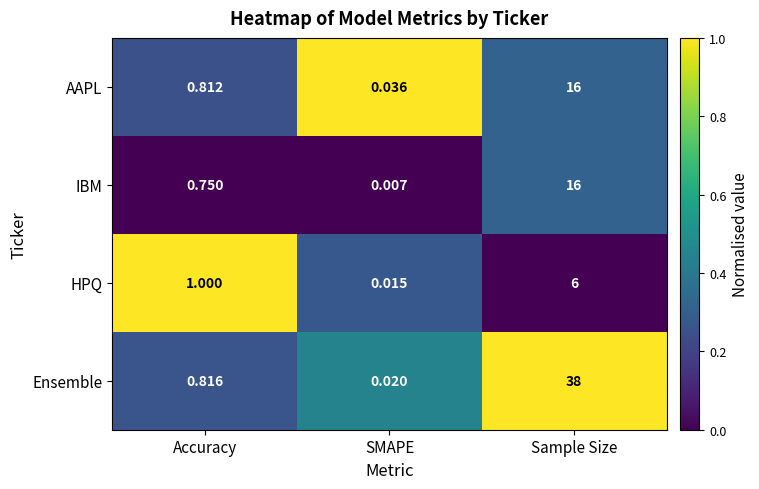

Count the number of data series in this chart.

4